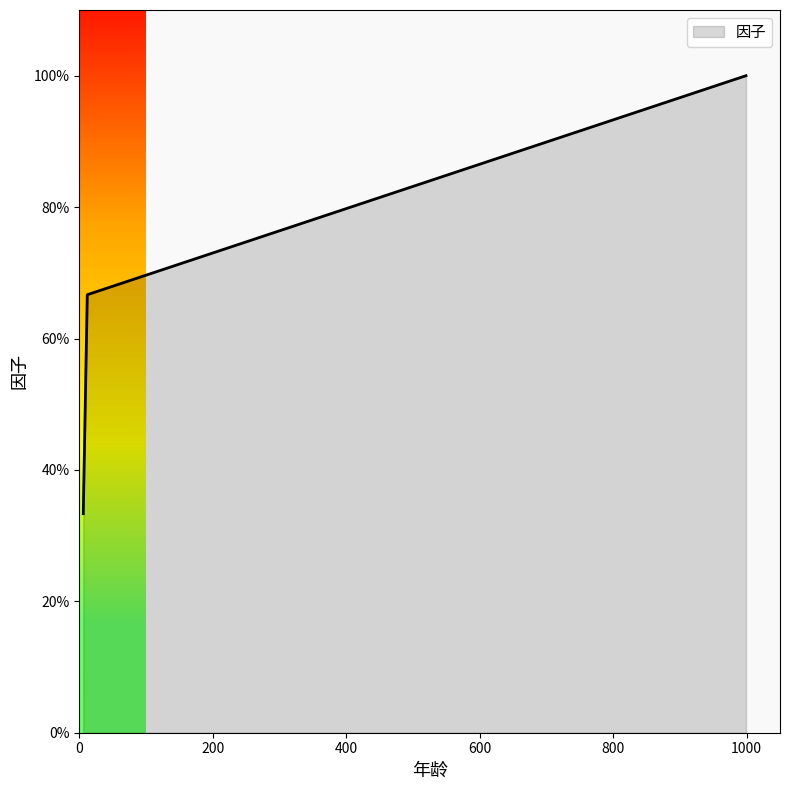

Does the chart have visible grid lines?

No